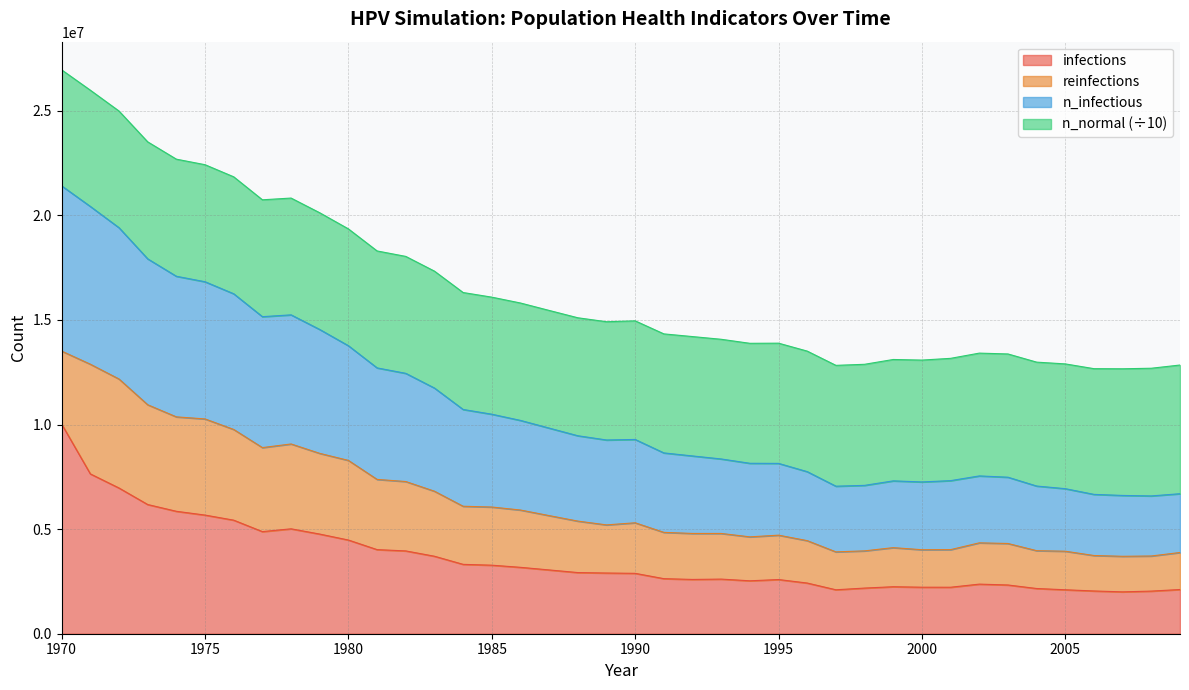

At which label is infections closest to 6010762?

1974